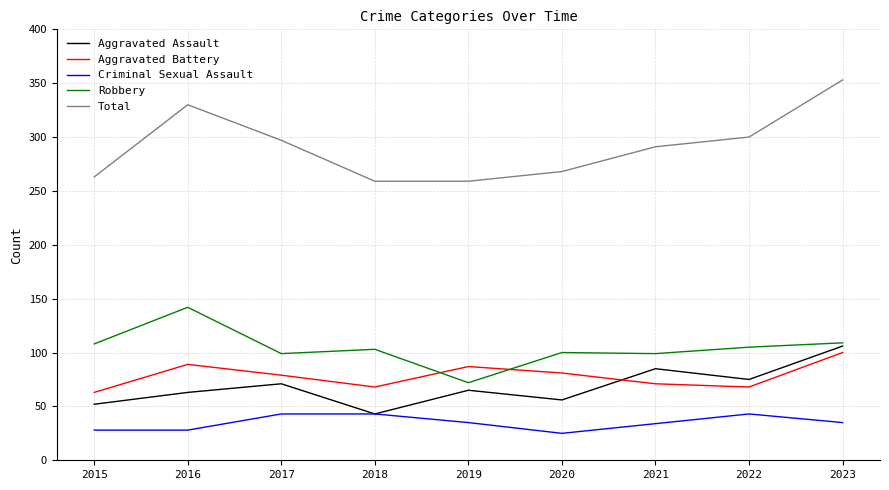

What is the difference between the highest and lowest values at 2023?

318